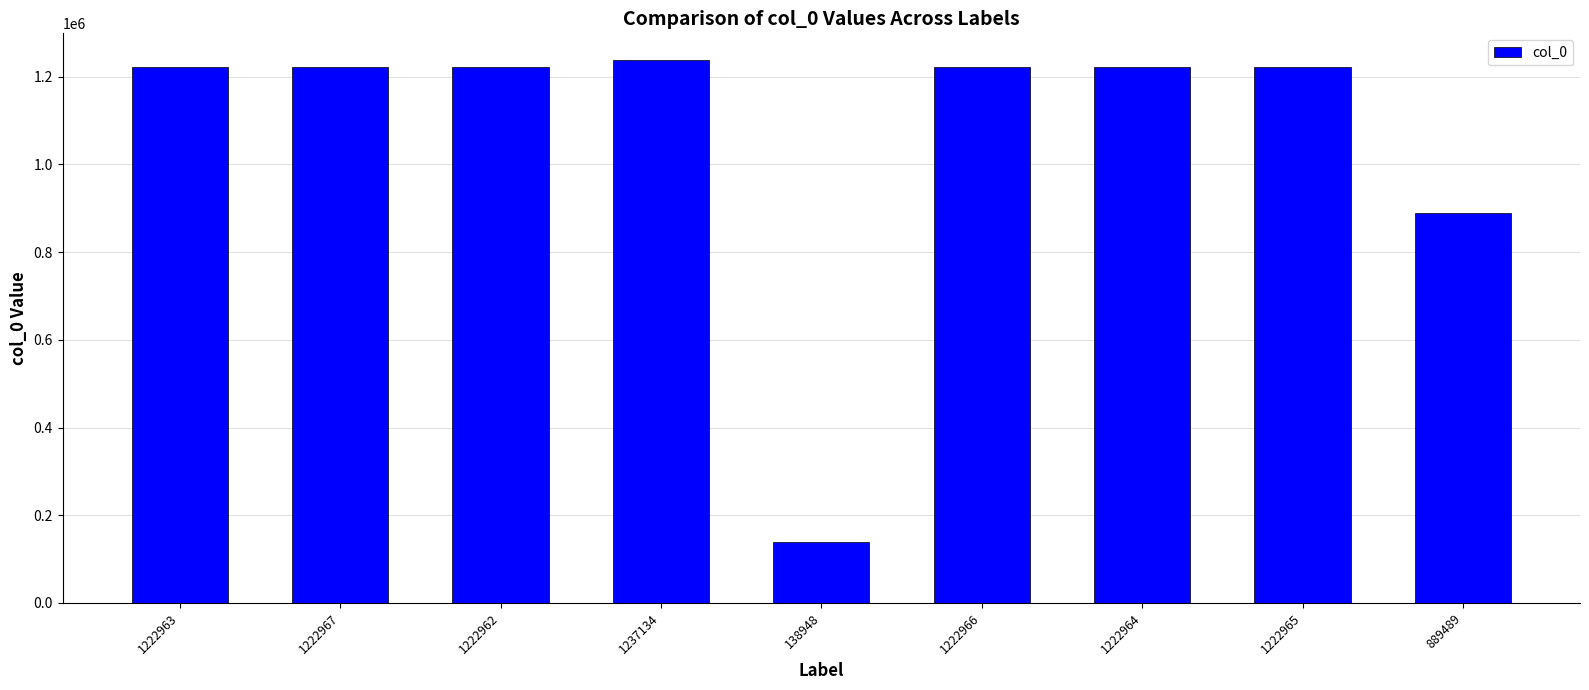

What is the sum of all values?

9603358